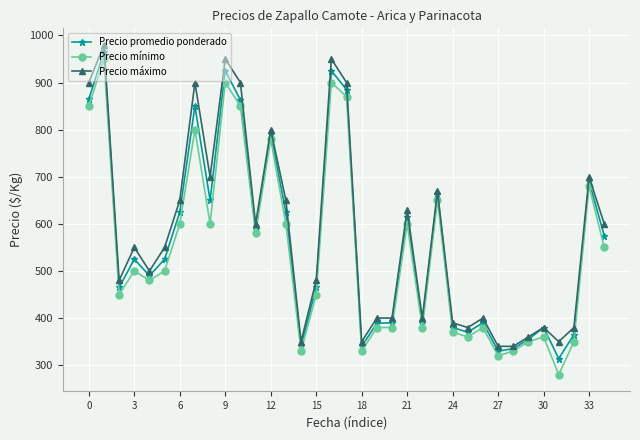

At how many categories does at least one series exceed 766?

8